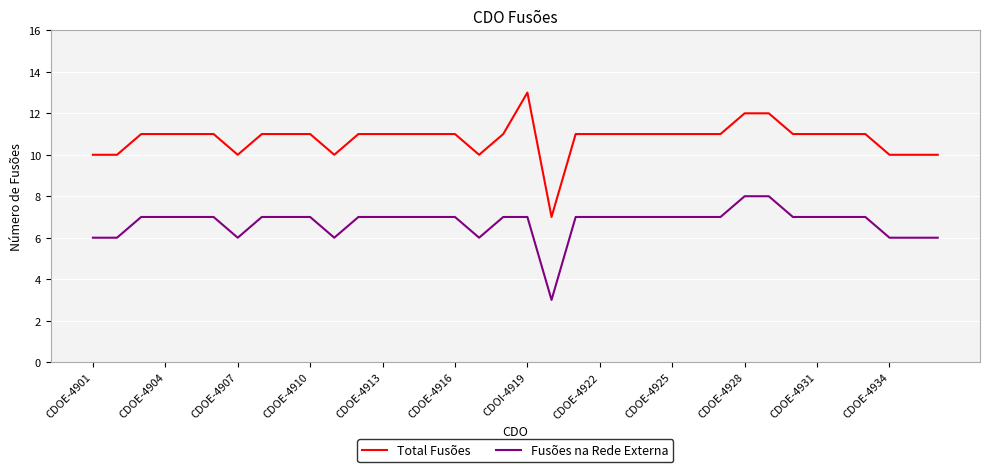

What is the difference between the maximum and second lowest values in the Fusões na Rede Externa series?

2